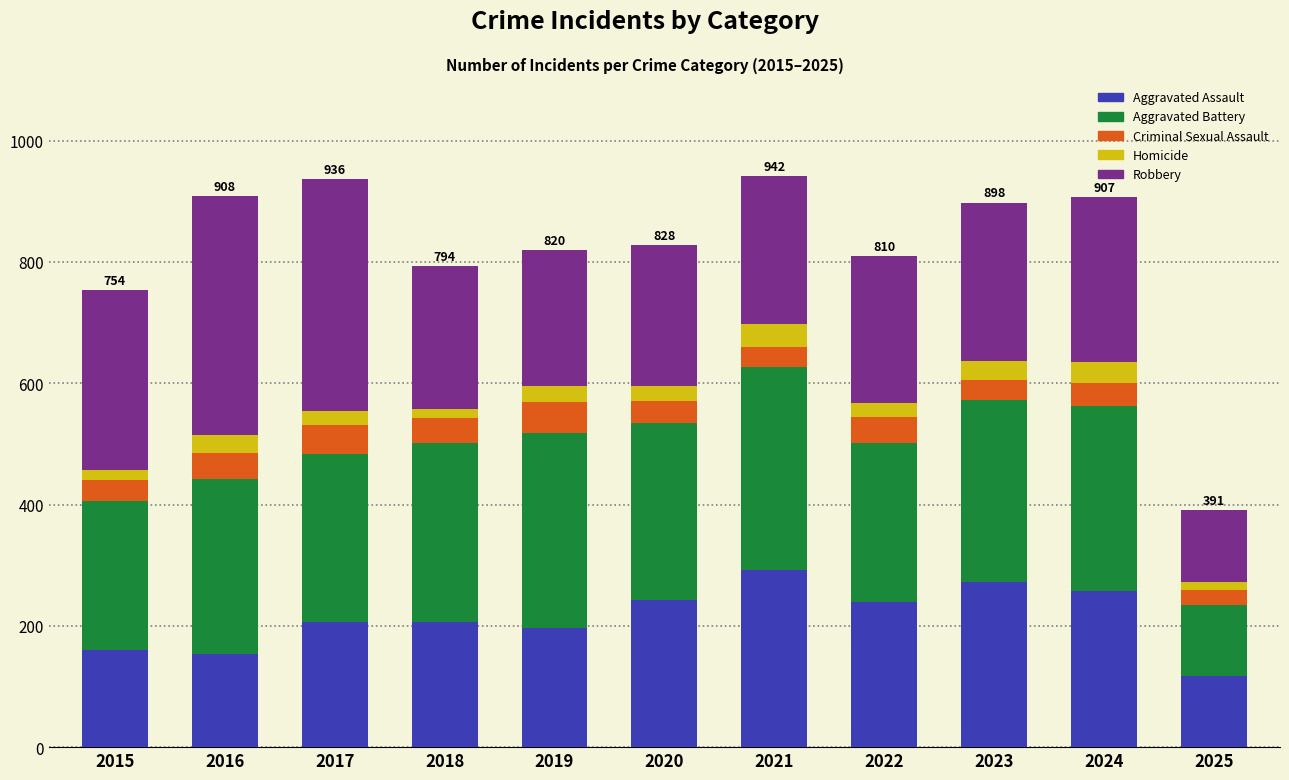

The Aggravated Assault series shows 207 at 2017. True or false?

True